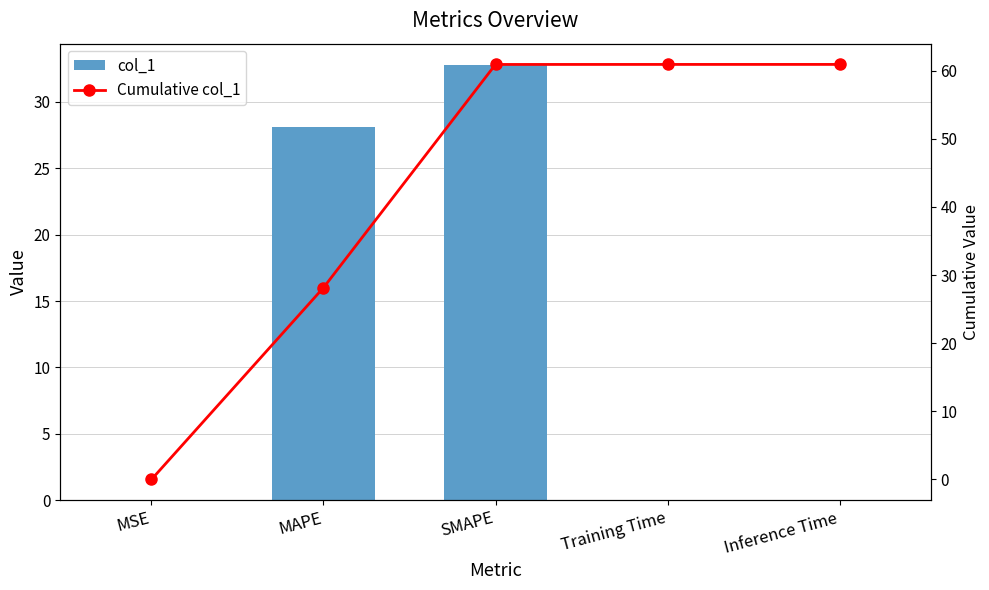

What is the total value across all series at SMAPE?

93.6